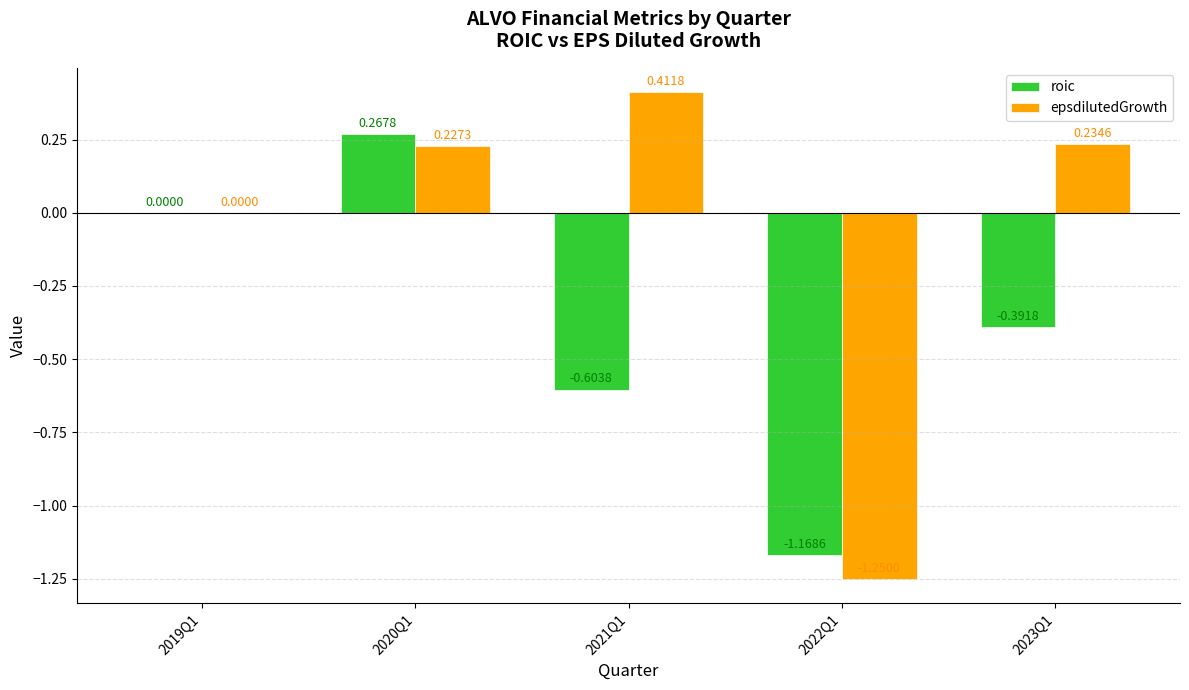

How many groups of bars are there?

5